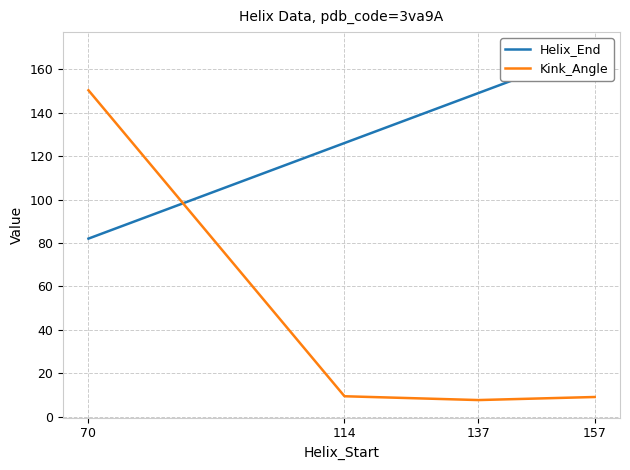

What is the difference between the maximum and minimum values in the Helix_End series?

87.0